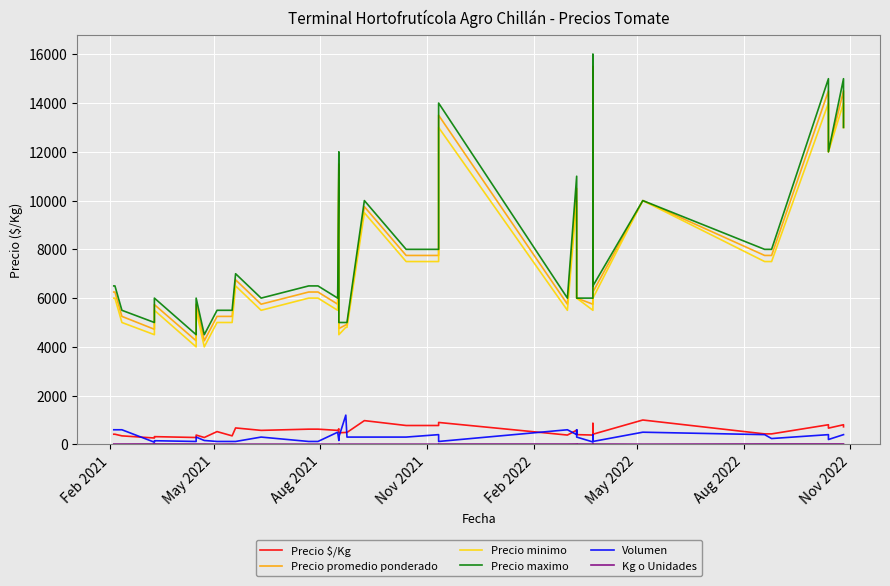

Count the number of categories in the chart.

40